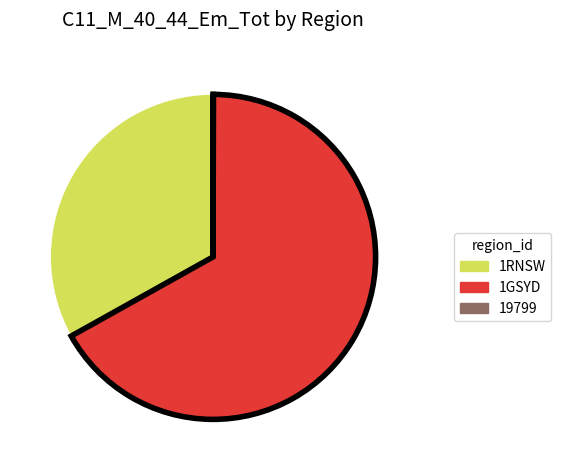

Is the sum of 1RNSW and 1GSYD greater than half?

Yes